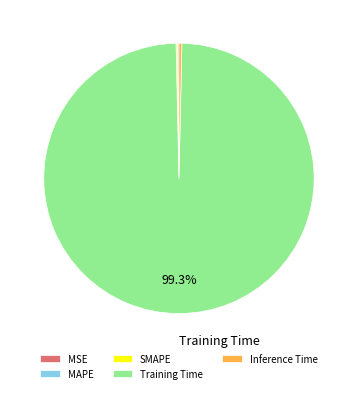

What is the majority slice?

Training Time